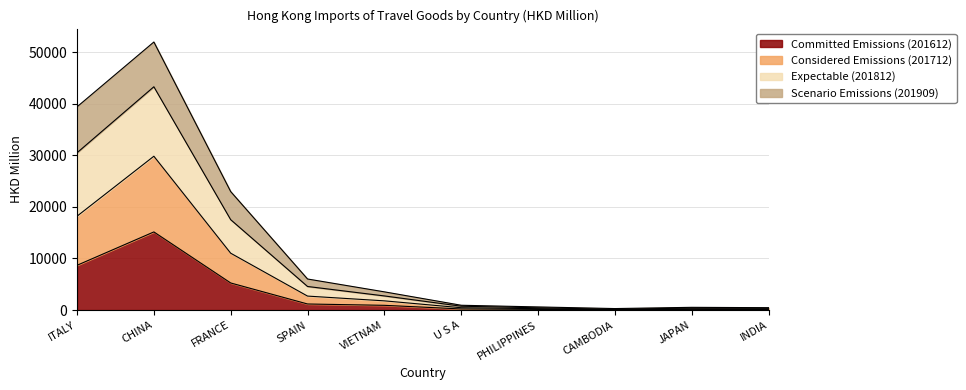

How many lines are shown in the chart?

4